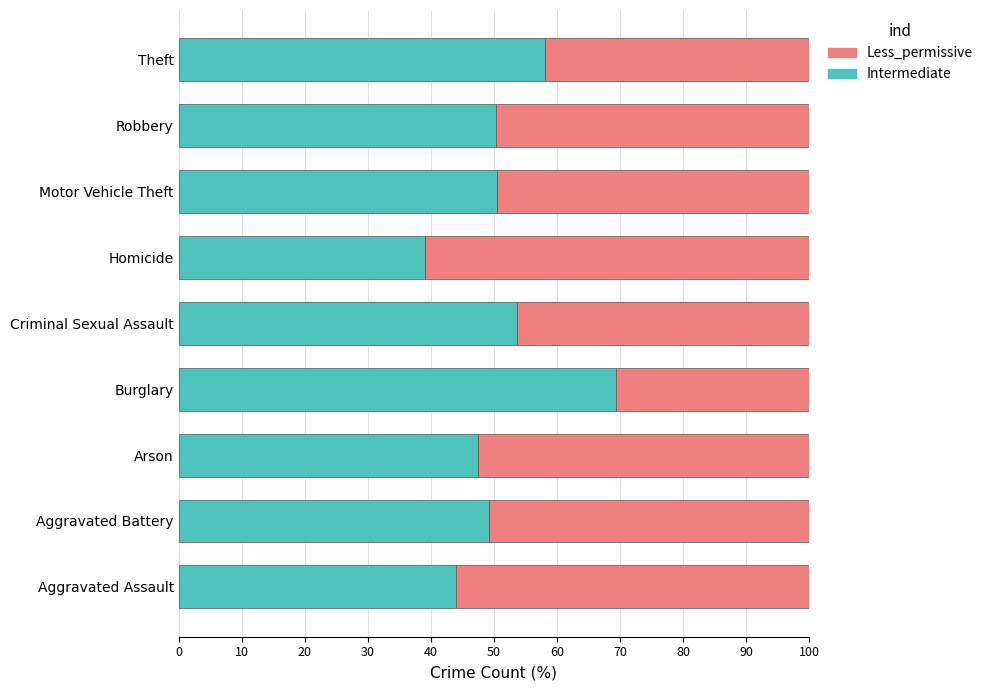

What is the average value of the Intermediate series?

51.3